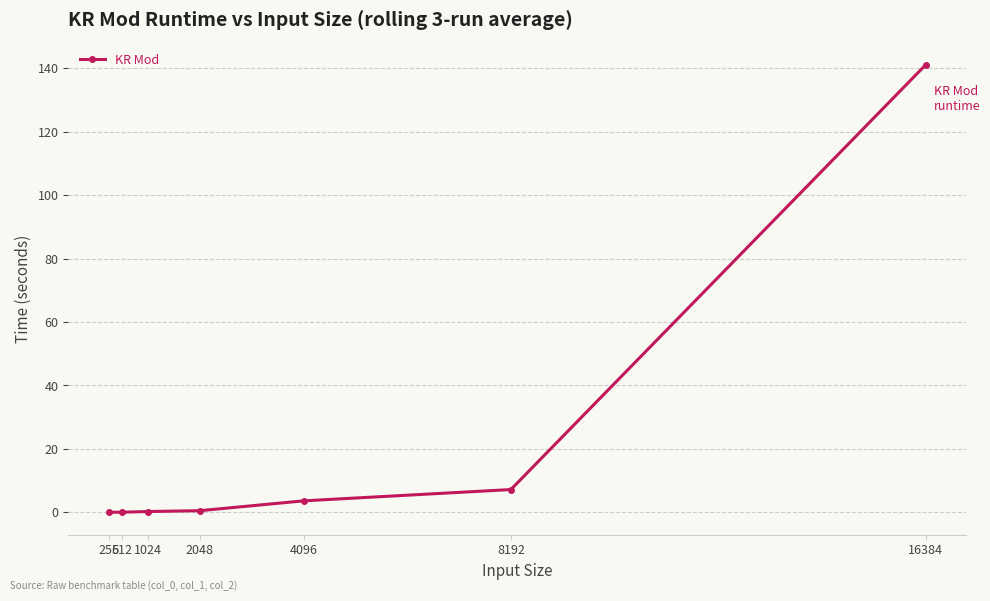

The chart shows a value of 0.0 at 512. True or false?

True